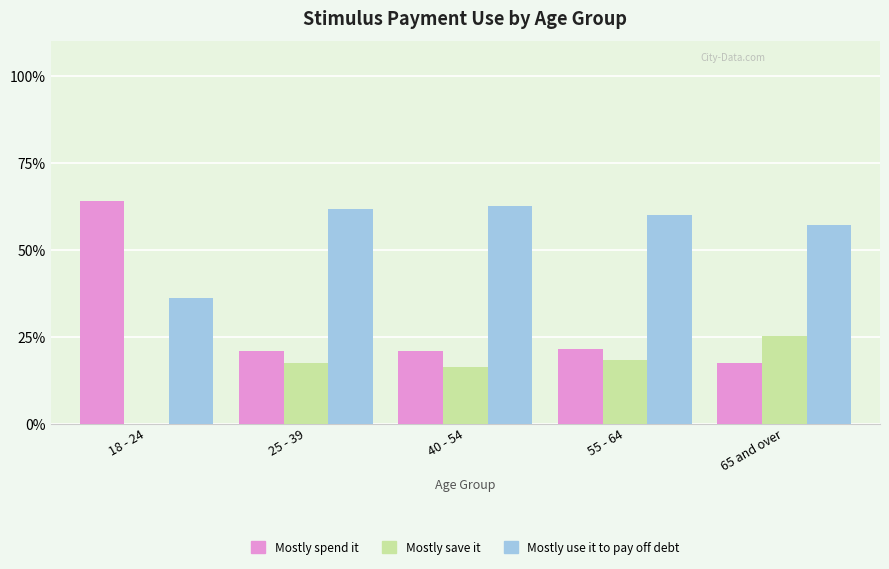

At which label is Mostly save it closest to 12?

40 - 54